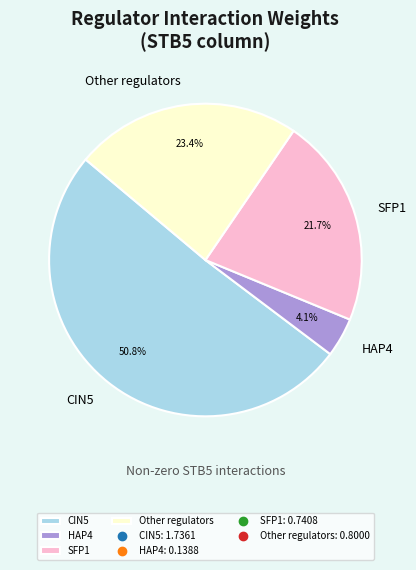

Between Other regulators and CIN5, which is larger?

CIN5